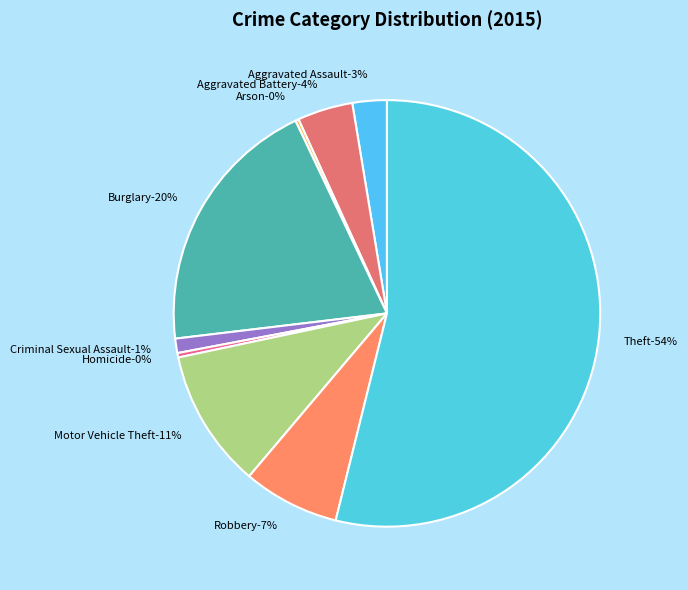

Is there a majority slice in this chart?

Yes